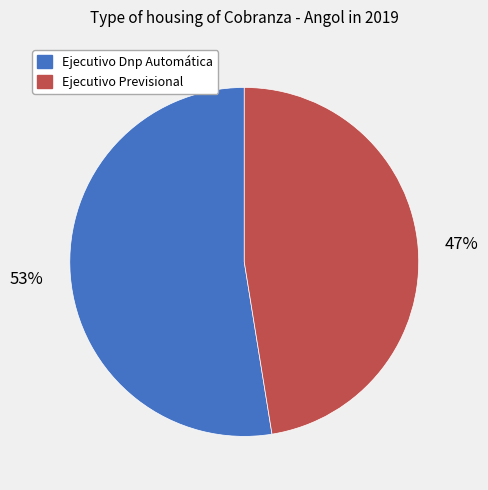

The Ejecutivo Previsional slice represents 62% of the pie. True or false?

False